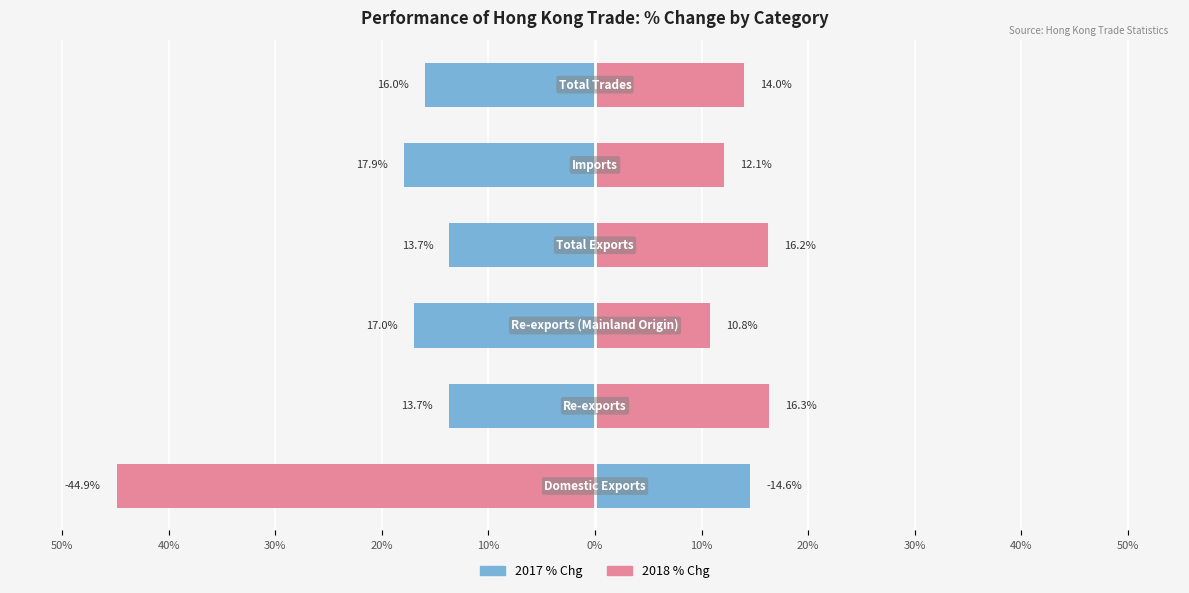

What is the smallest value displayed?

-44.9